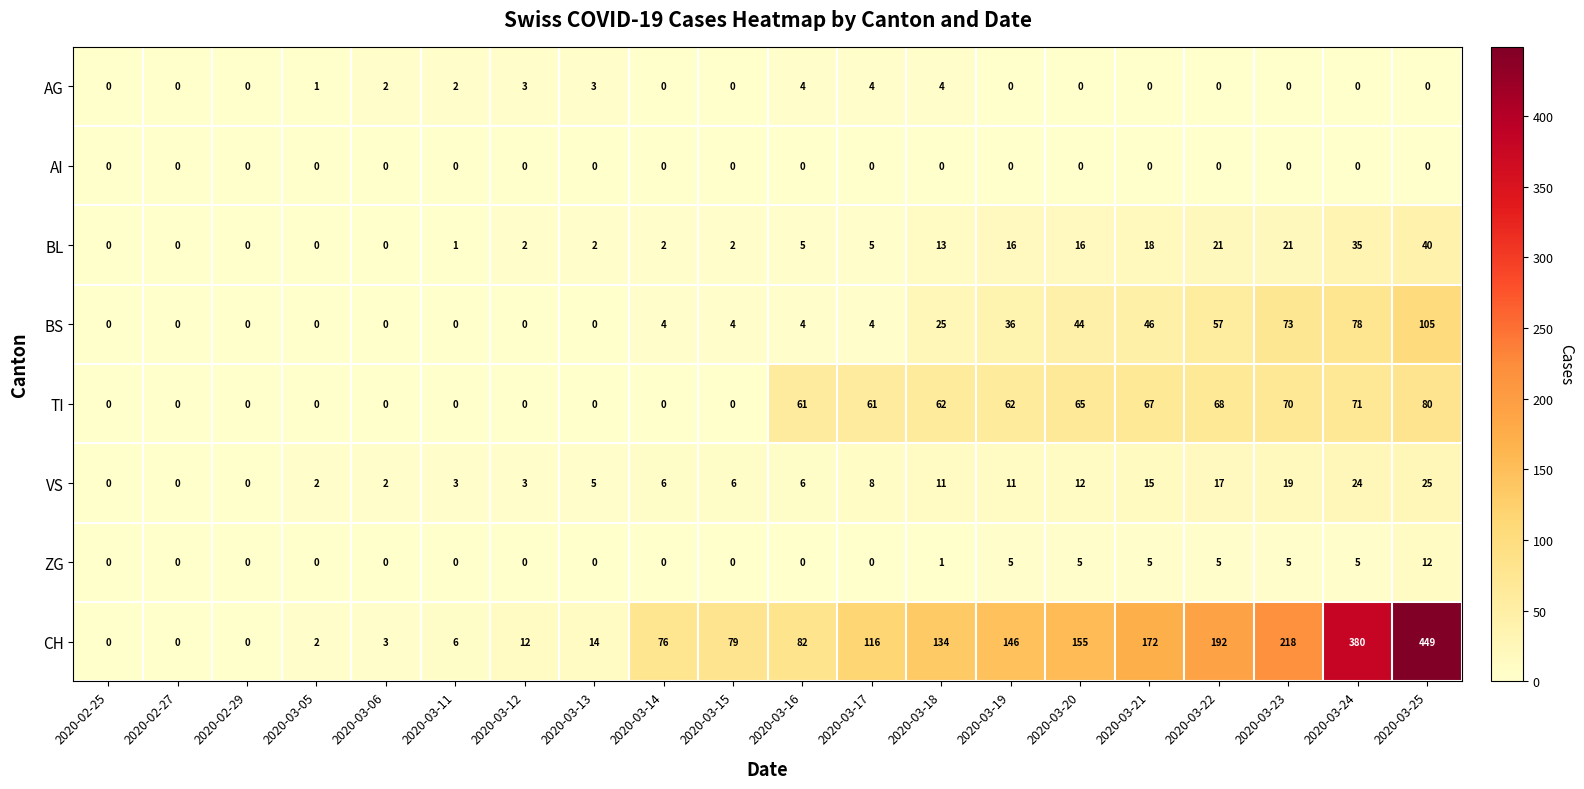

How many categories are shown in the chart?

20